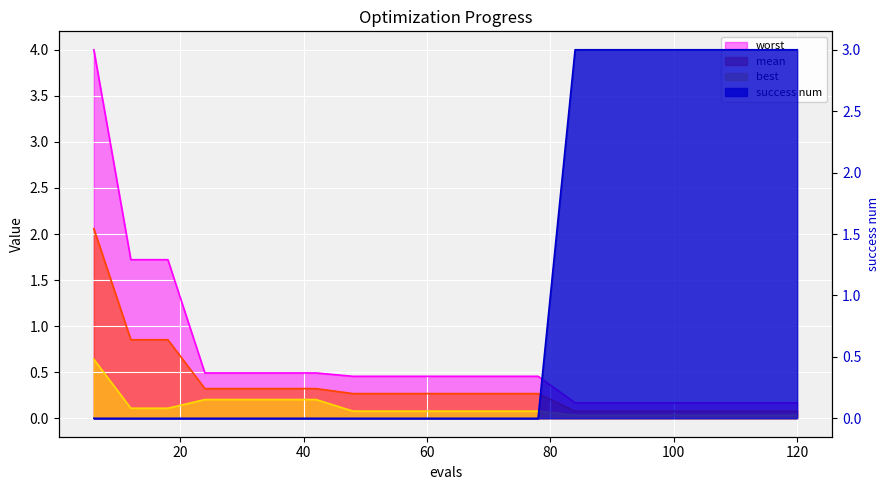

Does the chart display data point markers on the line(s)?

No